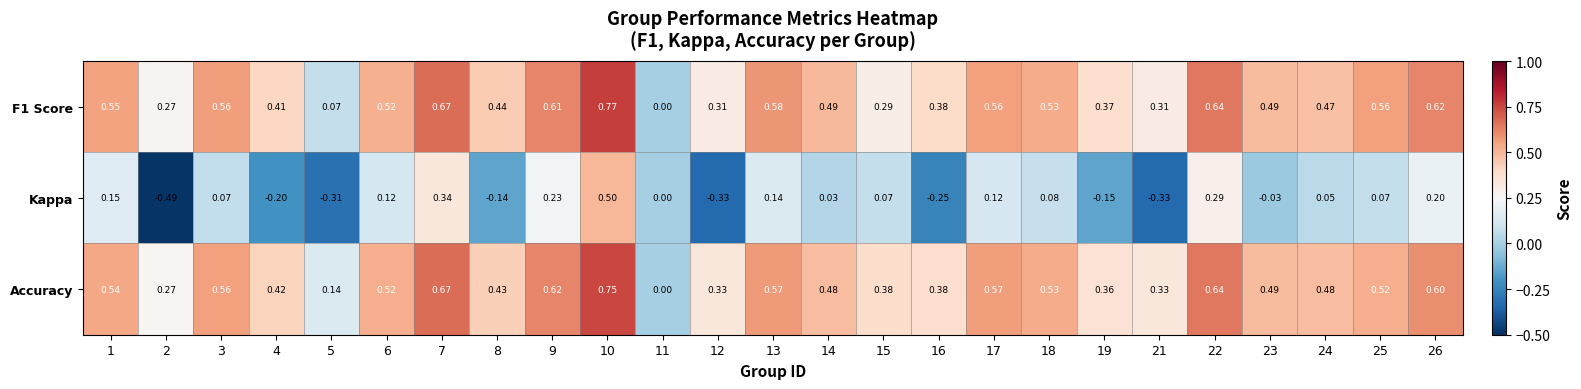

Which series has the largest total across all categories?

Accuracy